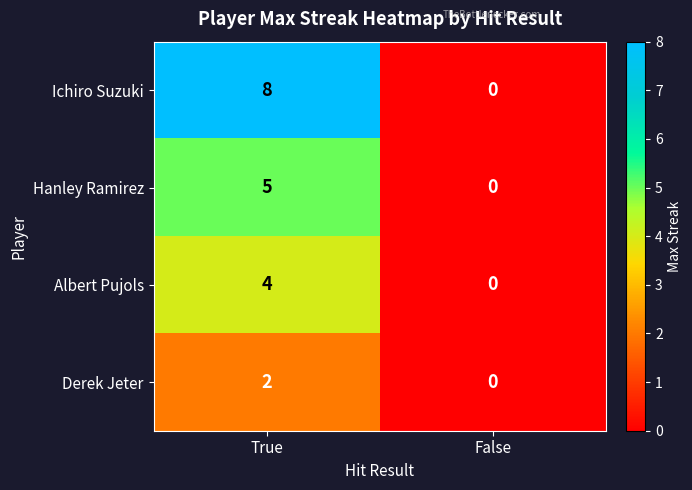

Reading left to right, list all the values displayed in this chart.

Ichiro Suzuki: True=8	False=0
Hanley Ramirez: True=5	False=0
Albert Pujols: True=4	False=0
Derek Jeter: True=2	False=0